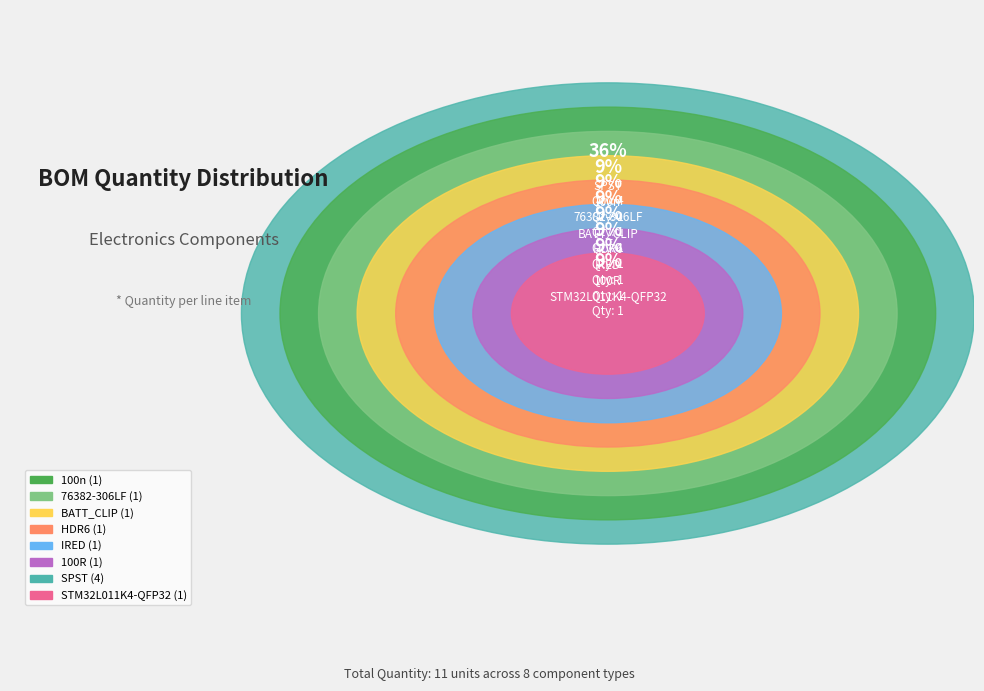

Combined, what portion of the pie is HDR6 and 100R?

18.2%